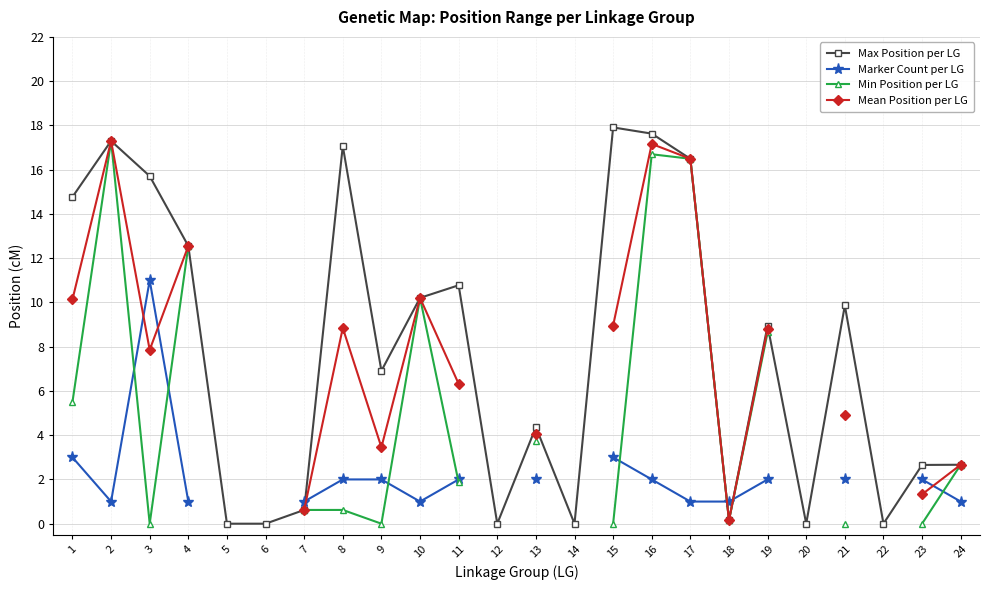

How many lines are shown in the chart?

4